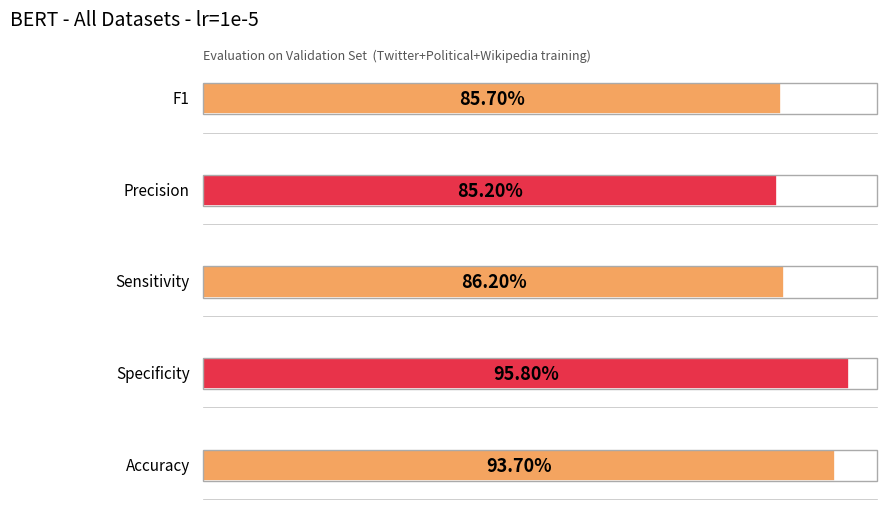

True or false: F1 has a value of 1.6 at Twitter.

False